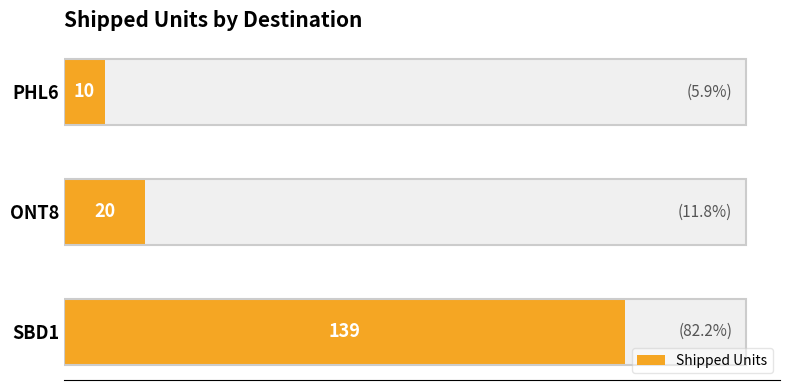

Reading left to right, what are all the values shown in this chart?

139	20	10